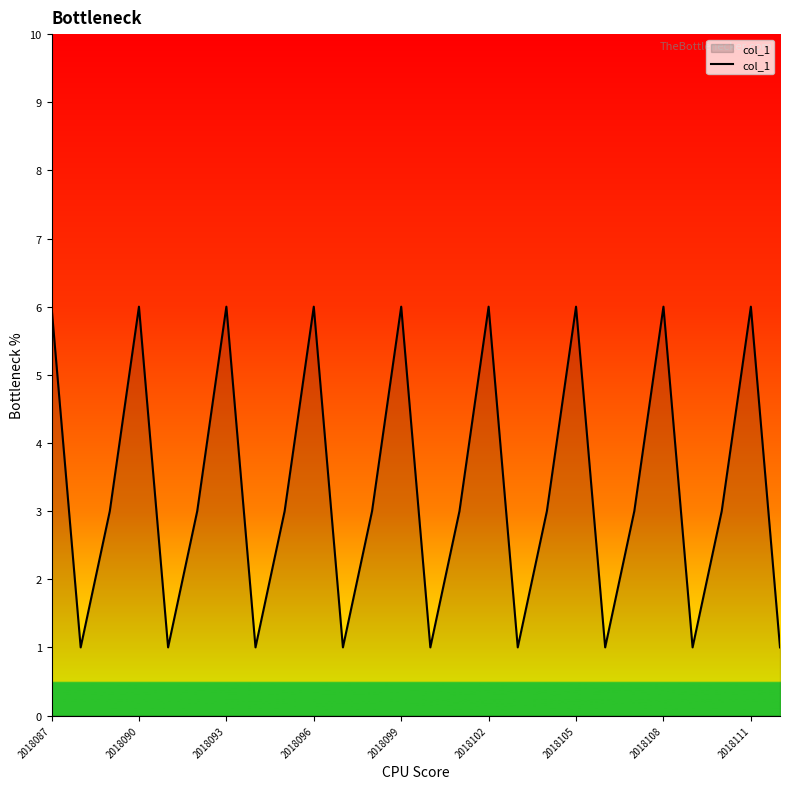

What is the difference between the maximum and minimum values?

5